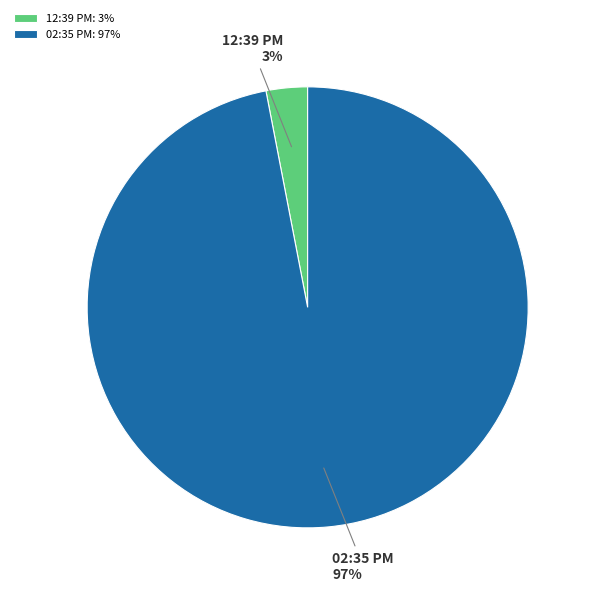

Which has a higher value, 12:39 PM or 02:35 PM?

02:35 PM